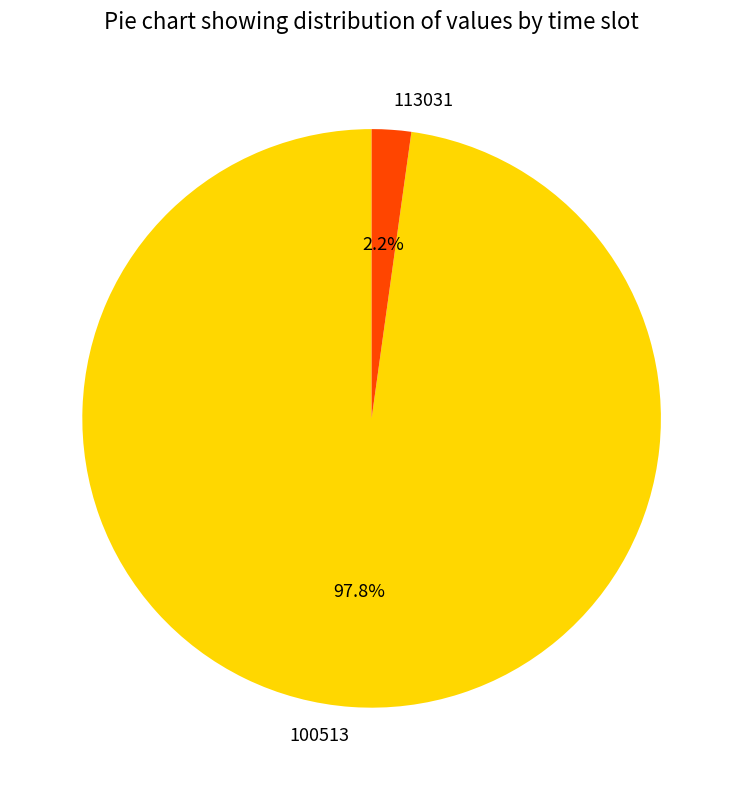

To the nearest percent, what is the average slice percentage?

50%